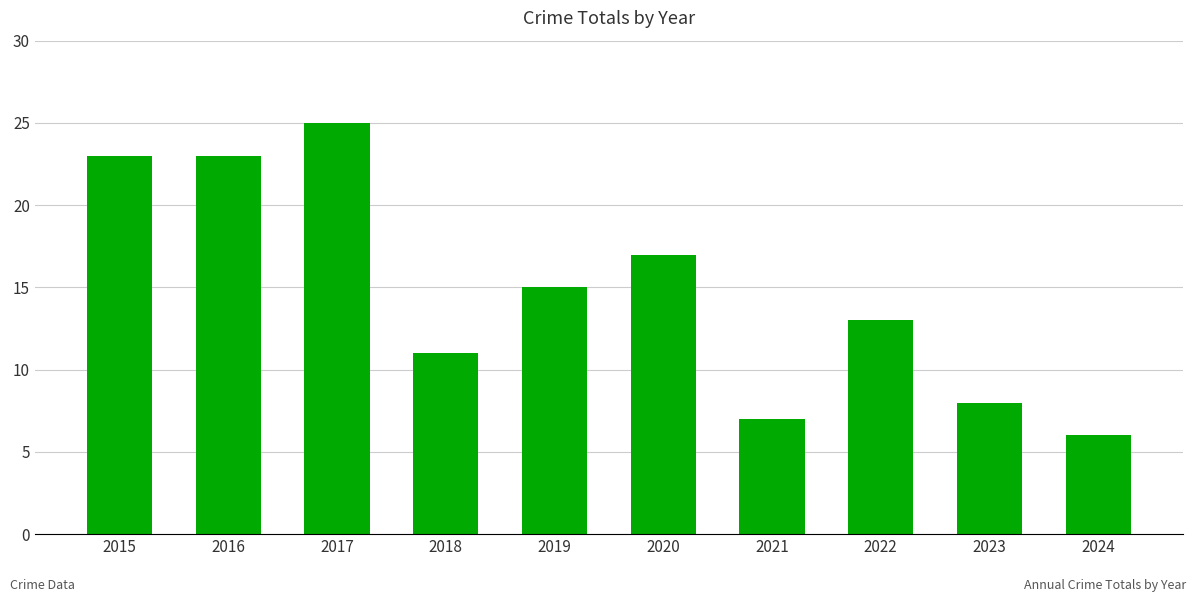

What is the sum of the values at 2022 and 2020?

30